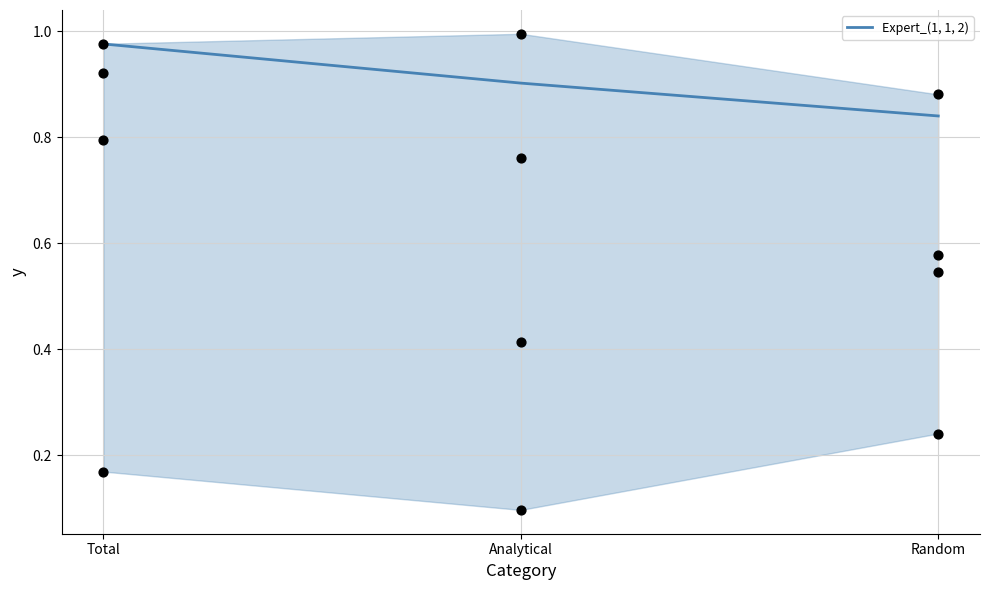

What is the change in value from Total to Analytical?

-0.1